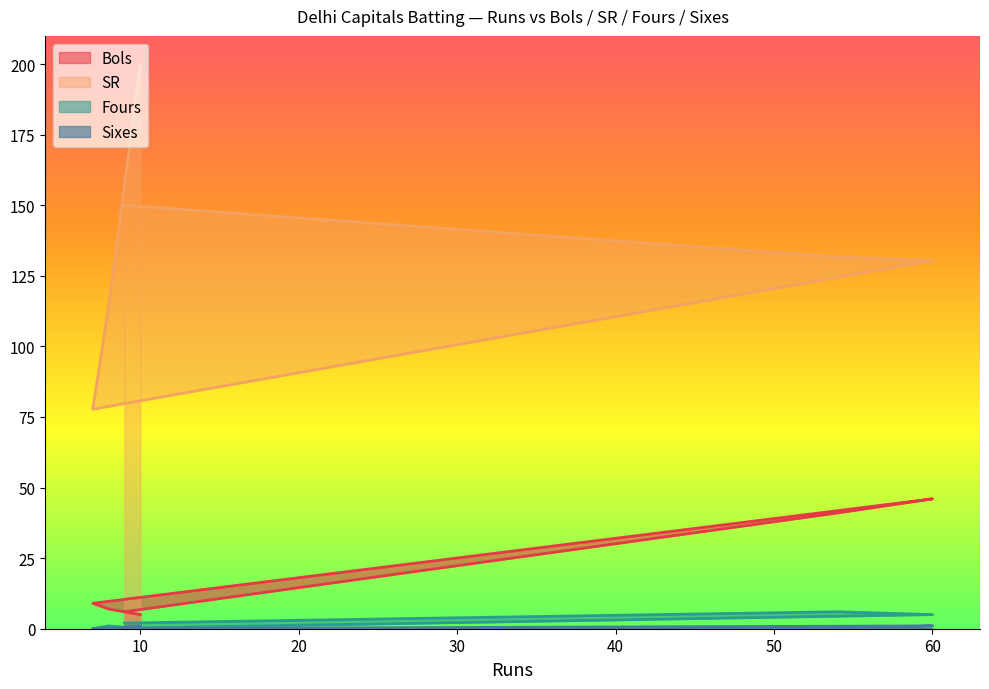

What are all the series names shown in the legend?

Bols, SR, Fours, Sixes